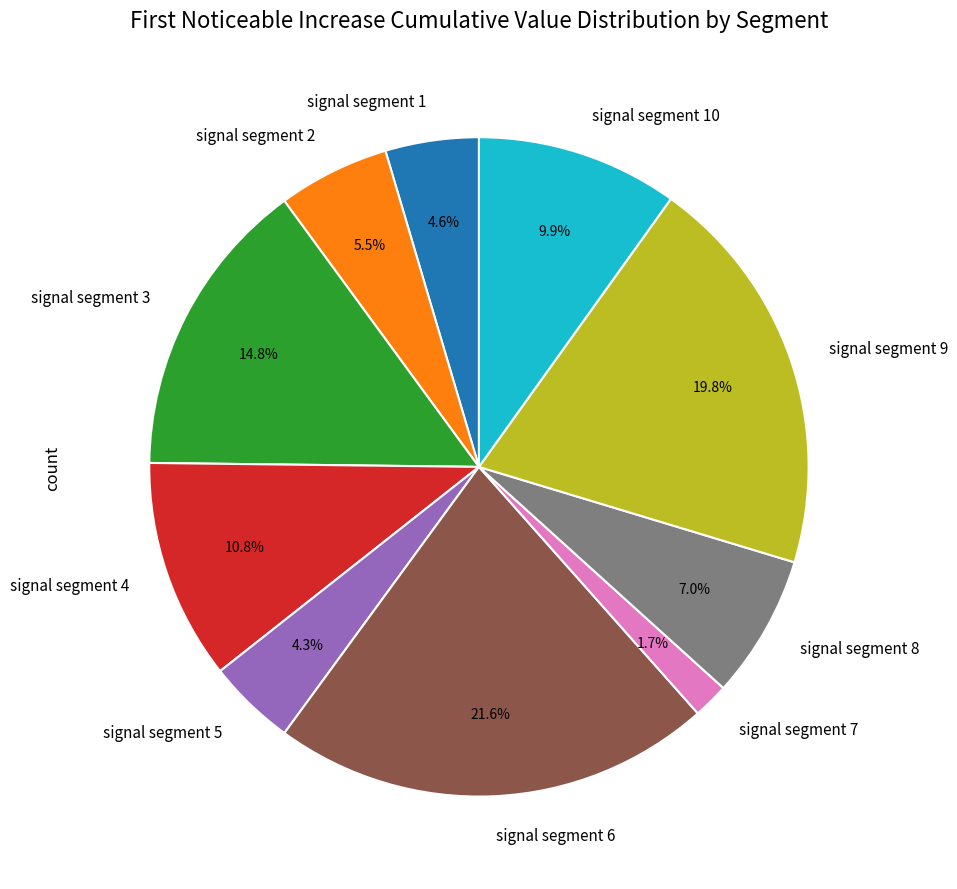

To the nearest percent, what is the difference between the largest and smallest slice percentages?

20%